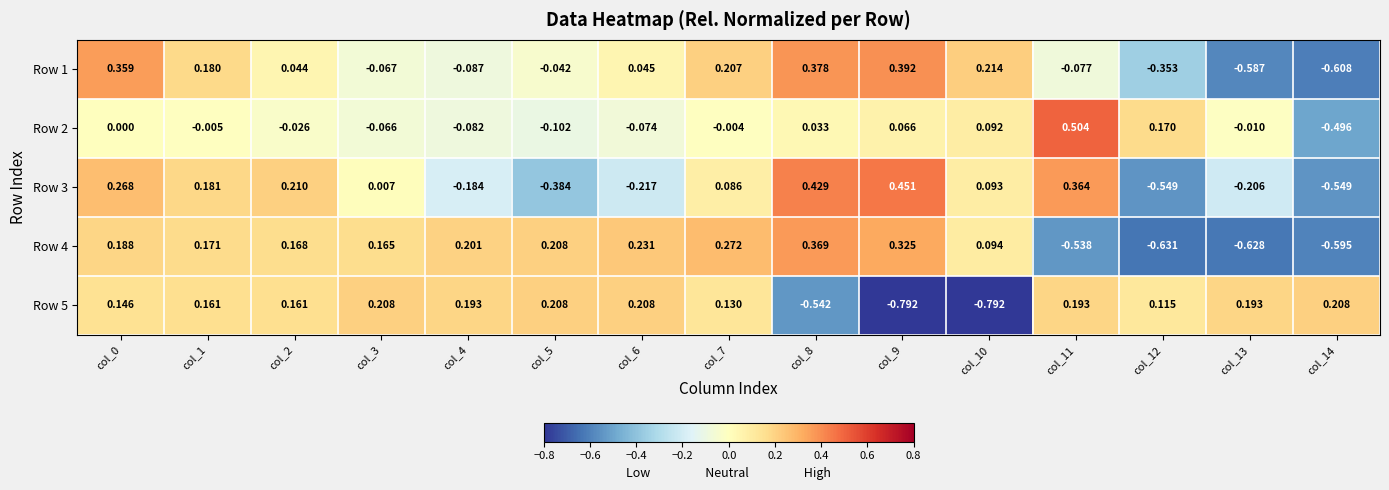

How many values in Row 3 are below zero?

6